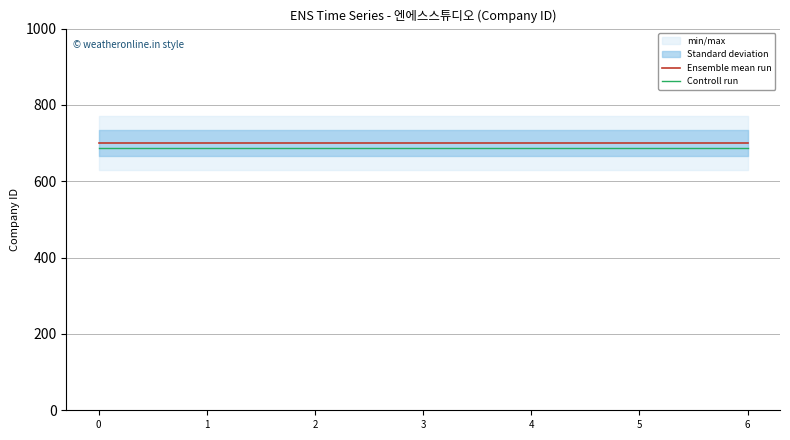

True or false: Controll run has more than 0 interior local peaks.

False